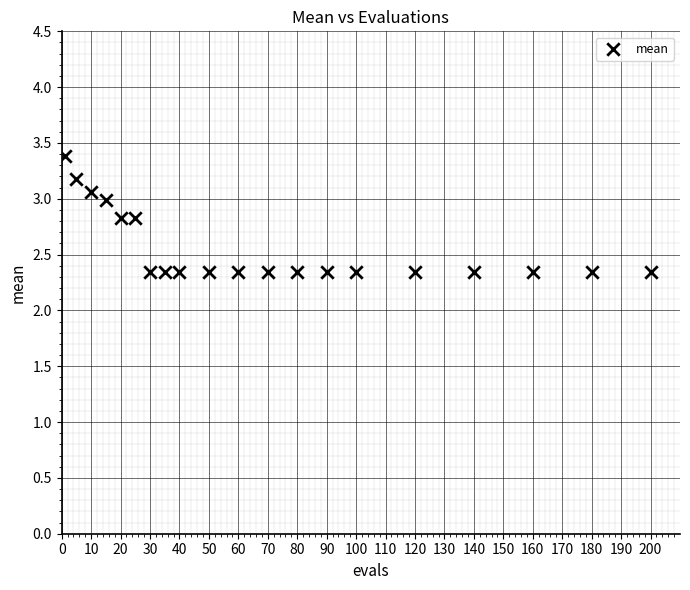

What is the range of X values (max minus min)?

199.0